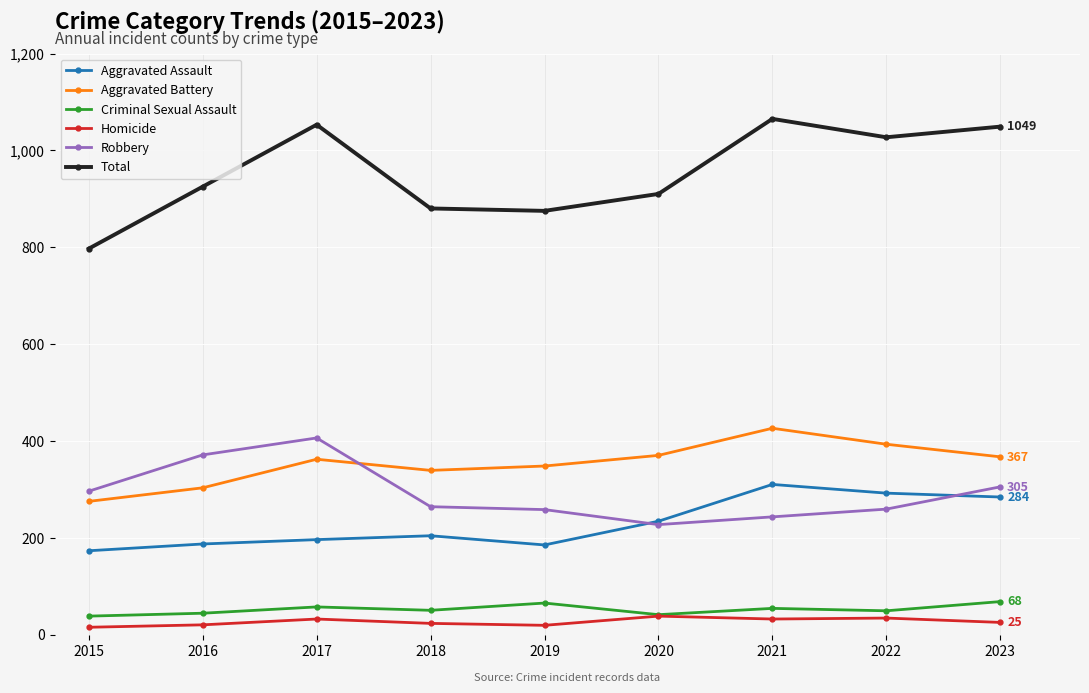

Which category has the lowest value in the Aggravated Battery series?

2015